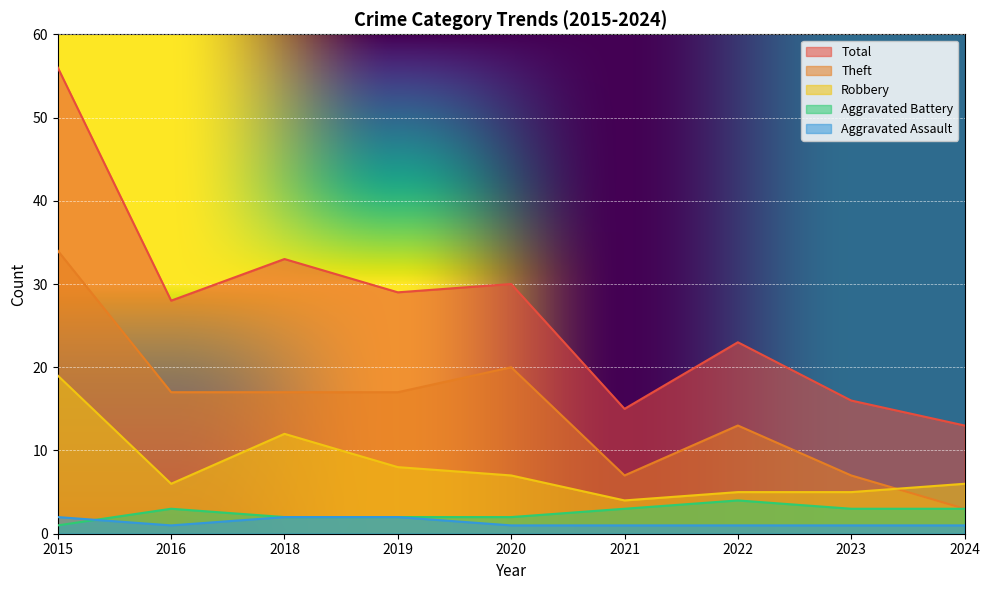

What is the total value across all series at 2023?

32